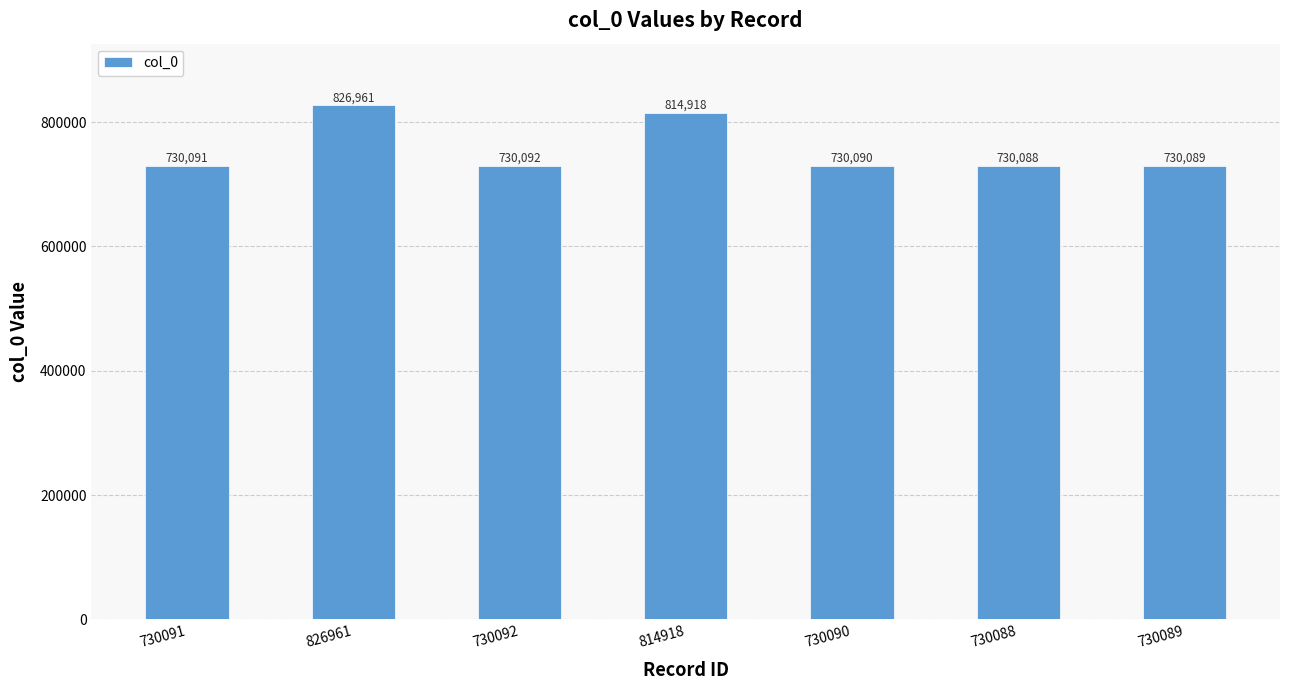

What is the difference between the maximum and second lowest values?

96872